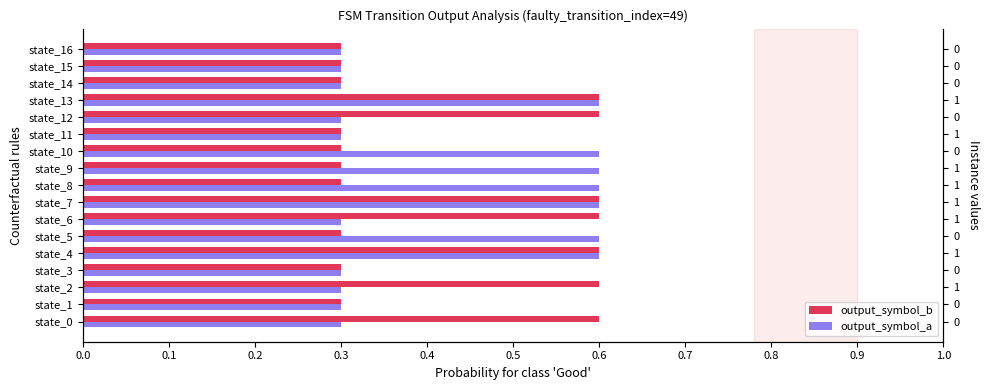

Reading left to right, list all the values displayed in this chart.

output_symbol_b: 0.6	0.3	0.6	0.3	0.6	0.3	0.6	0.6	0.3	0.3	0.3	0.3	0.6	0.6	0.3	0.3	0.3
output_symbol_a: 0.3	0.3	0.3	0.3	0.6	0.6	0.3	0.6	0.6	0.6	0.6	0.3	0.3	0.6	0.3	0.3	0.3